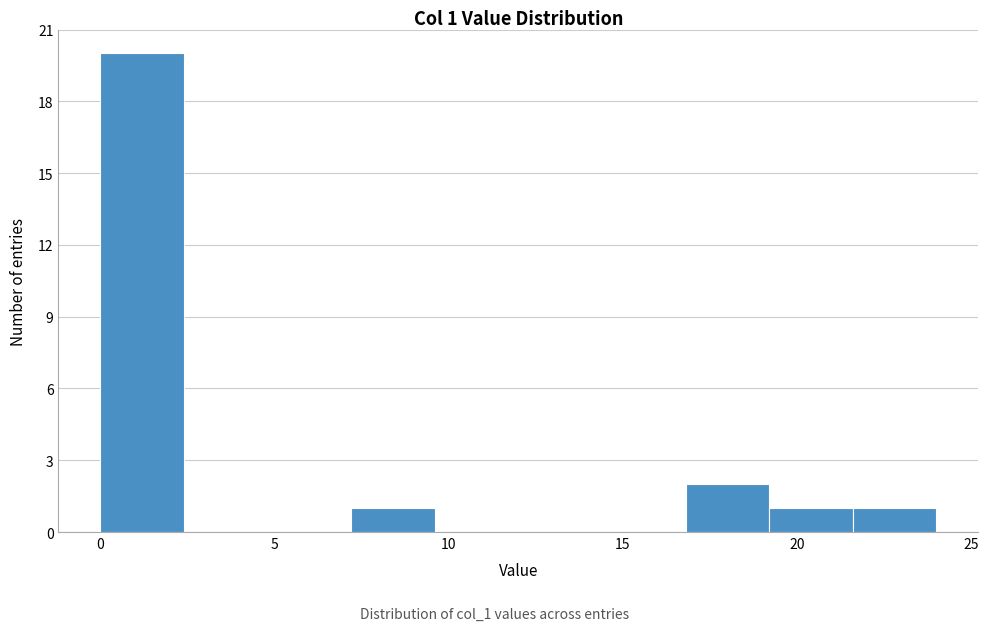

Which range on the x-axis has the tallest bar?

0.0 to 2.4